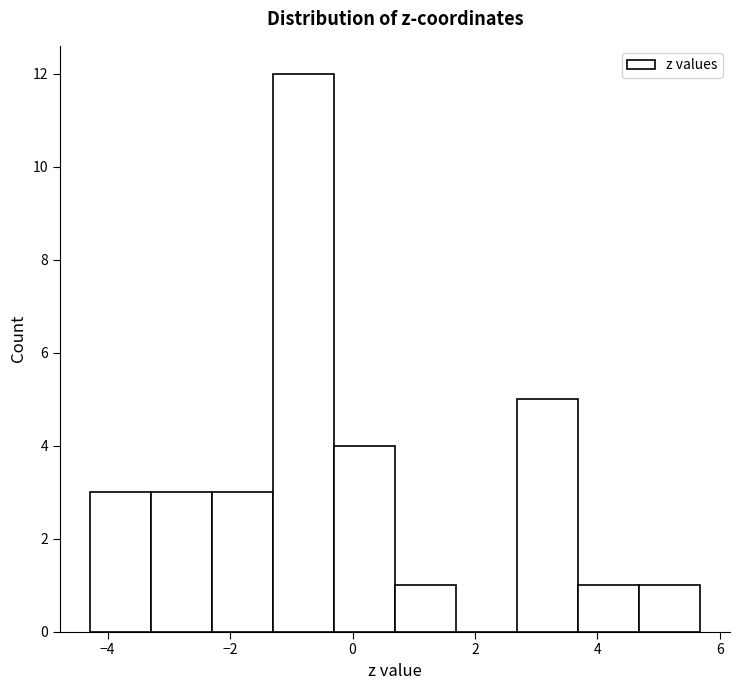

Reading left to right, list every bar in this chart as the range it spans on the x-axis followed by its height. Neither the bar edges nor the heights are printed on the chart, so give them approximately, as read against the axes.

-4.2 to -3.2: 3
-3.2 to -2.2: 3
-2.2 to -1.2: 3
-1.2 to -0.4: 12
-0.4 to 0.6: 4
0.6 to 1.6: 1
1.6 to 2.6: 0
2.6 to 3.6: 5
3.6 to 4.6: 1
4.6 to 5.6: 1